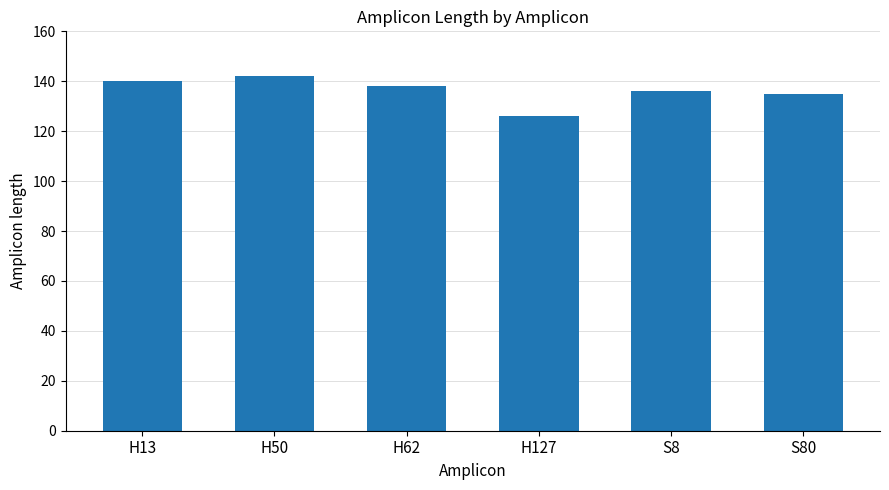

Approximately how many times larger is the value at S80 compared to H62?

1.0